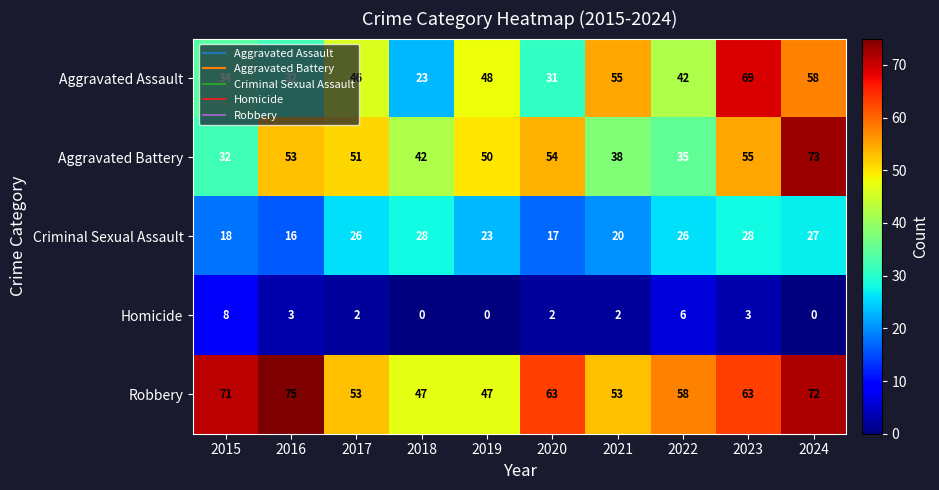

What is the difference between the maximum and minimum values in the Robbery series?

28